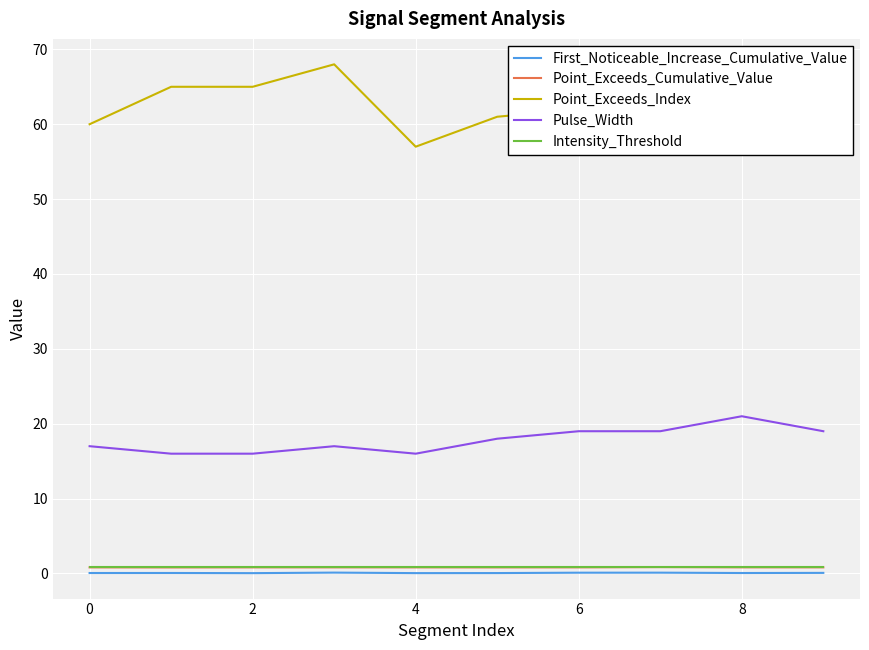

How many lines are shown in the chart?

5